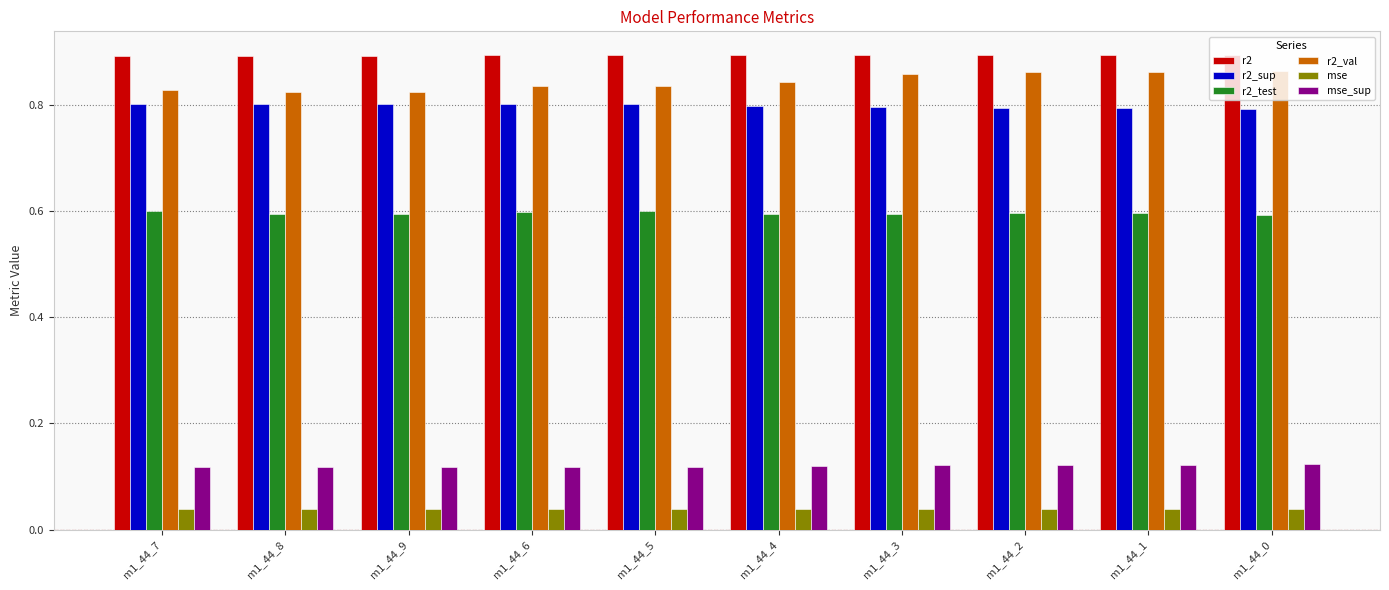

Is it true that r2_val equals 0.4 at m1_44_7?

False